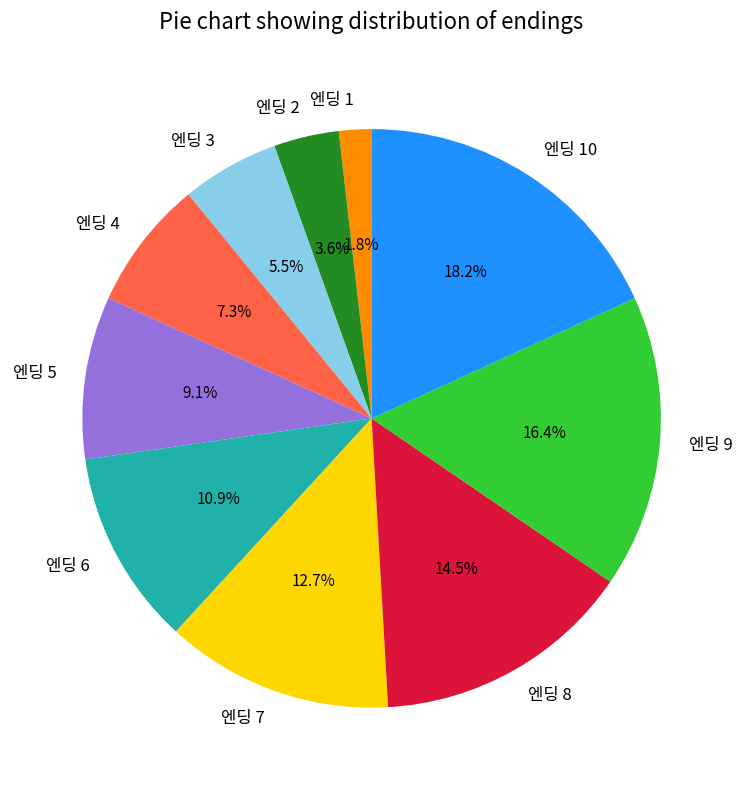

Is it true that 엔딩 4 is 7% of the pie?

True